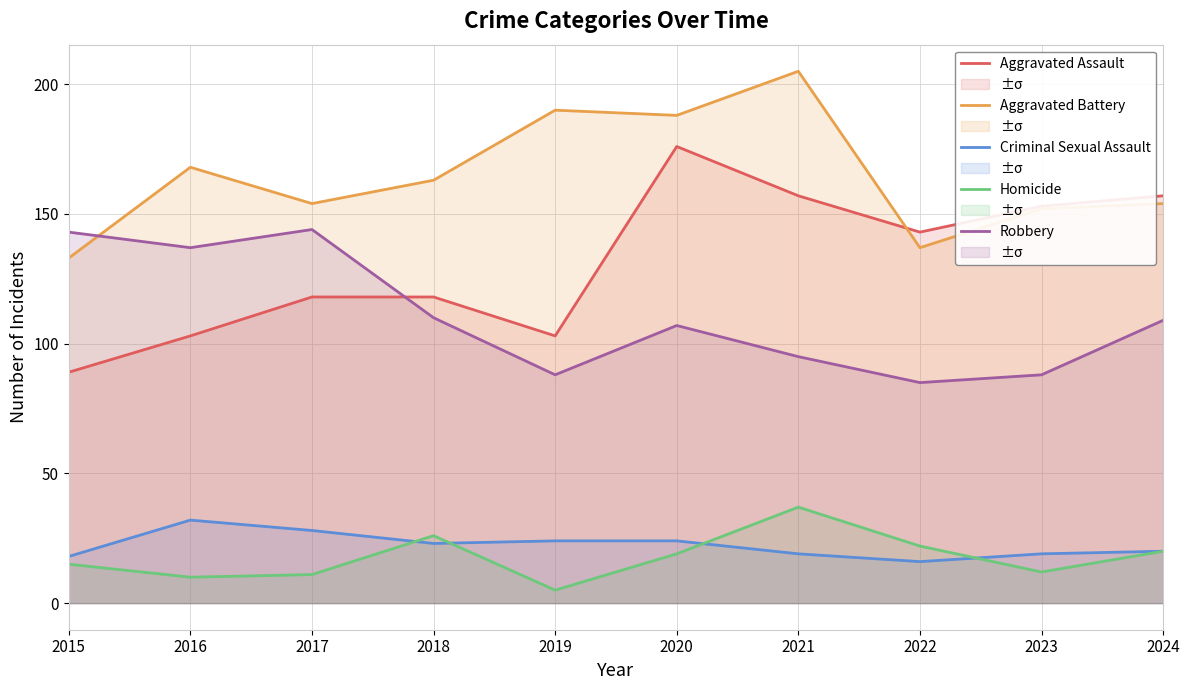

Between which two adjacent categories do Aggravated Battery and Robbery first intersect?

2015 and 2016